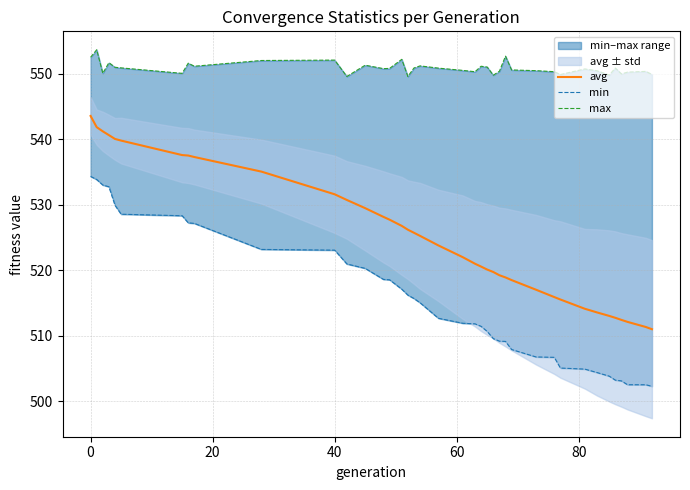

What is the average value of the max series?

550.9